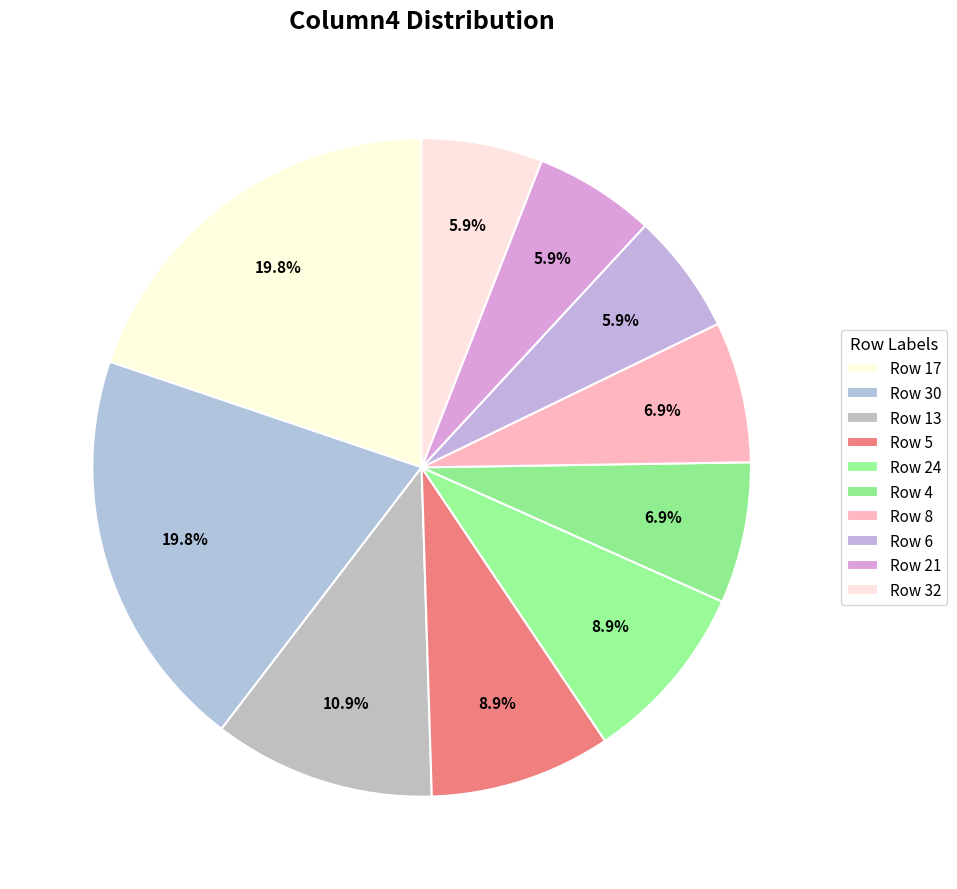

How many segments does this pie chart have?

10